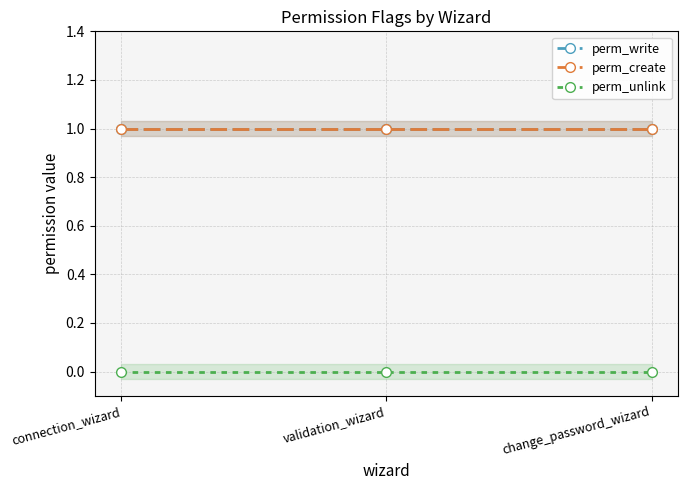

What is the total value across all series at change_password_wizard?

2